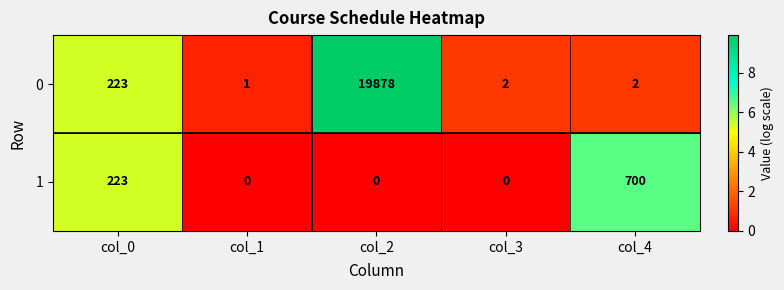

What is the greatest value displayed?

19878